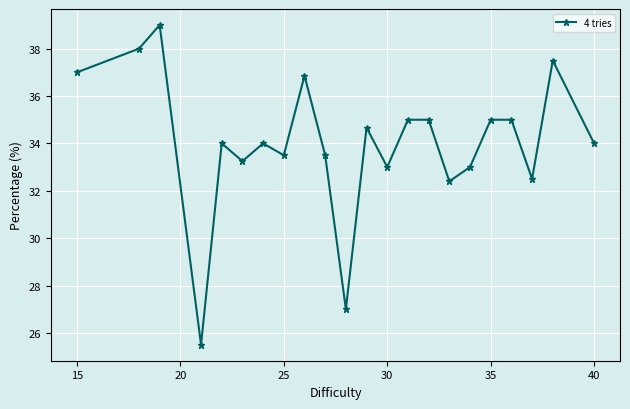

True or false: the data has more than 2 interior local peaks.

True